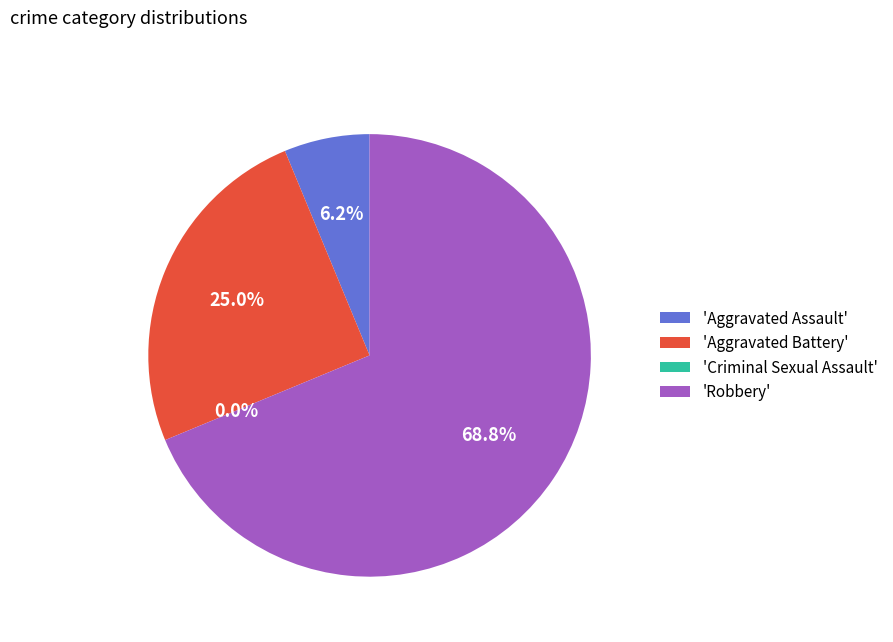

Count the number of slices in the pie.

4